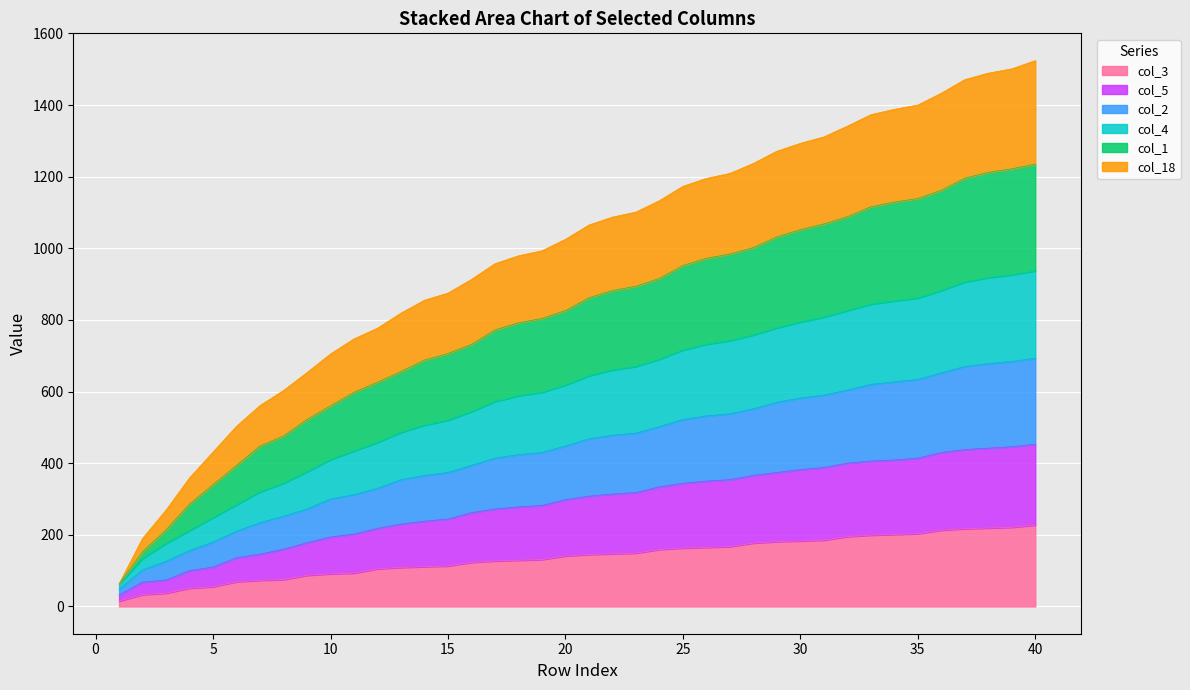

Does the chart display data point markers on the line(s)?

No